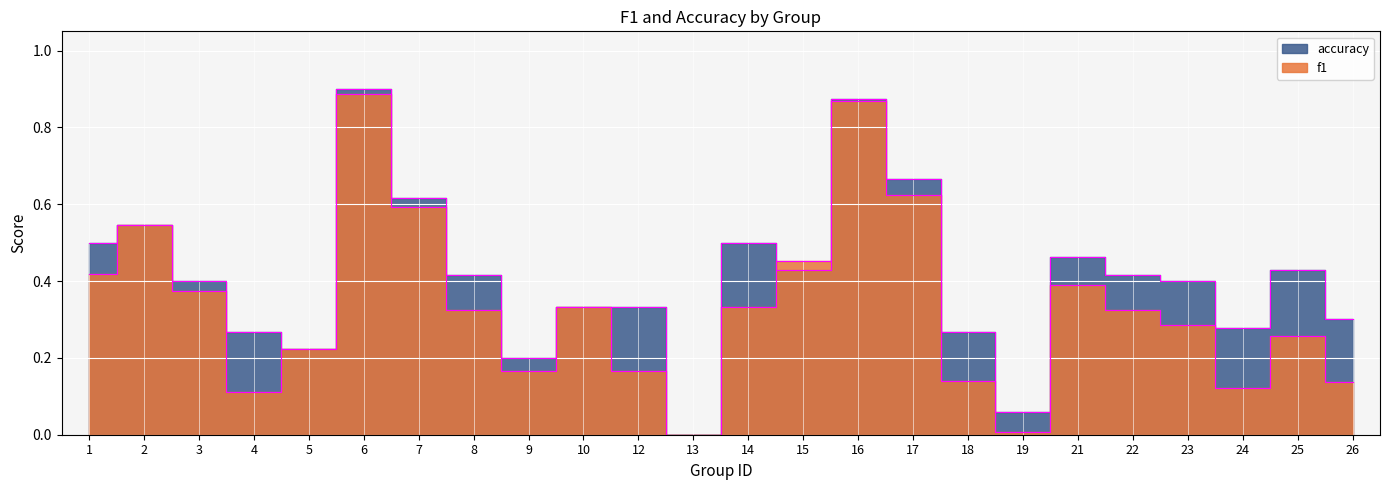

After their last crossing, which series has the higher values: accuracy or f1?

accuracy